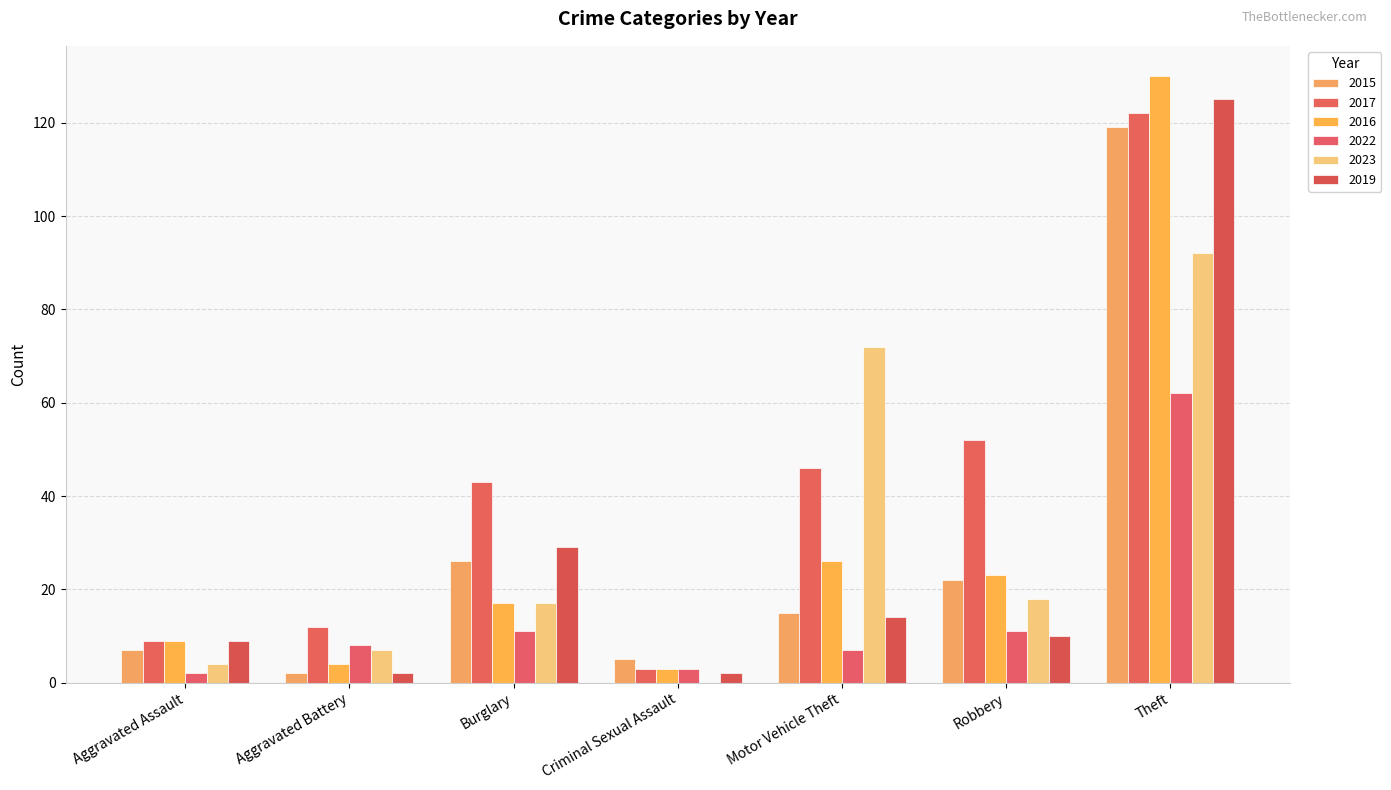

Which series changed the most between Burglary and Criminal Sexual Assault?

2017